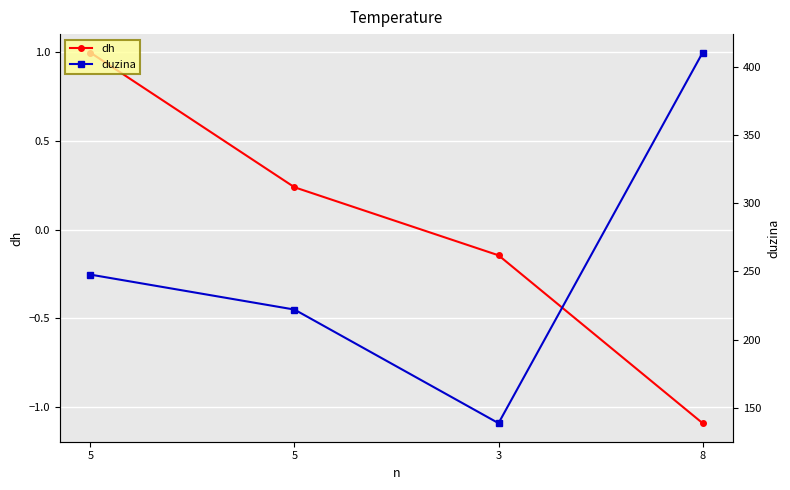

List the series in order of their peak value, lowest first.

dh, duzina